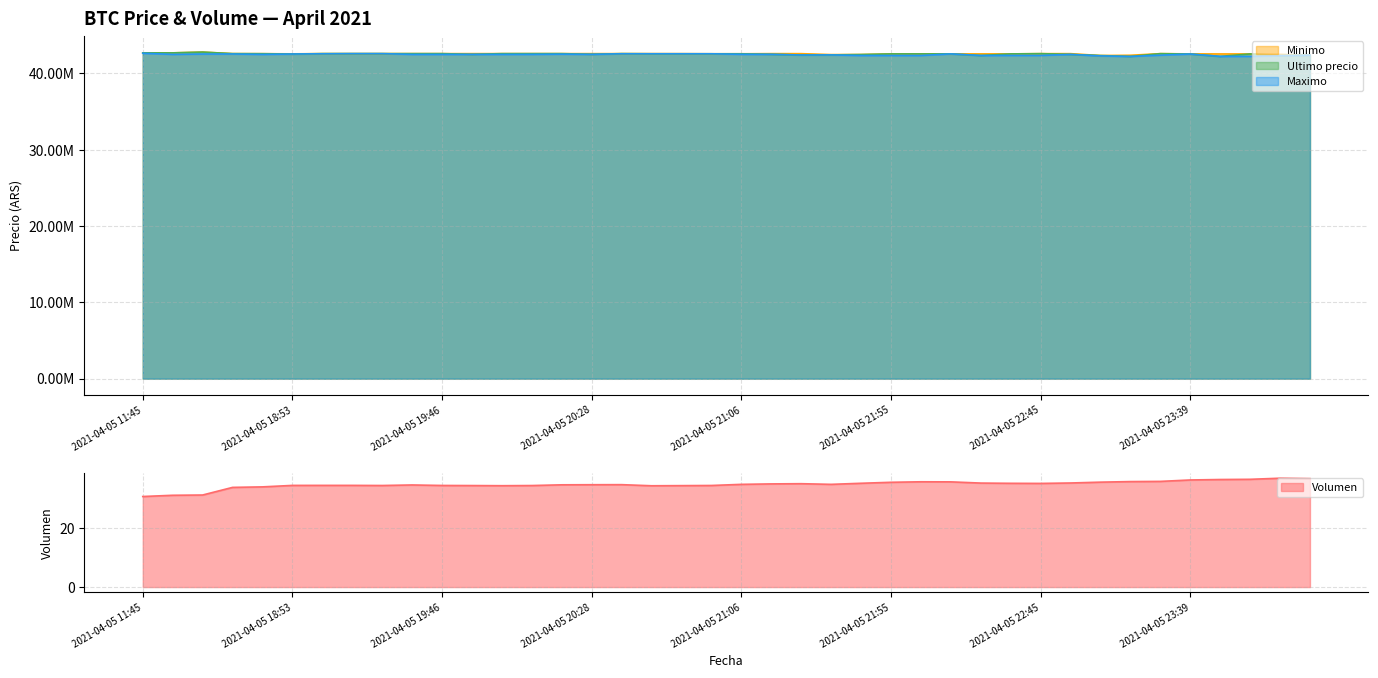

At how many categories does at least one series exceed 42518867?

34